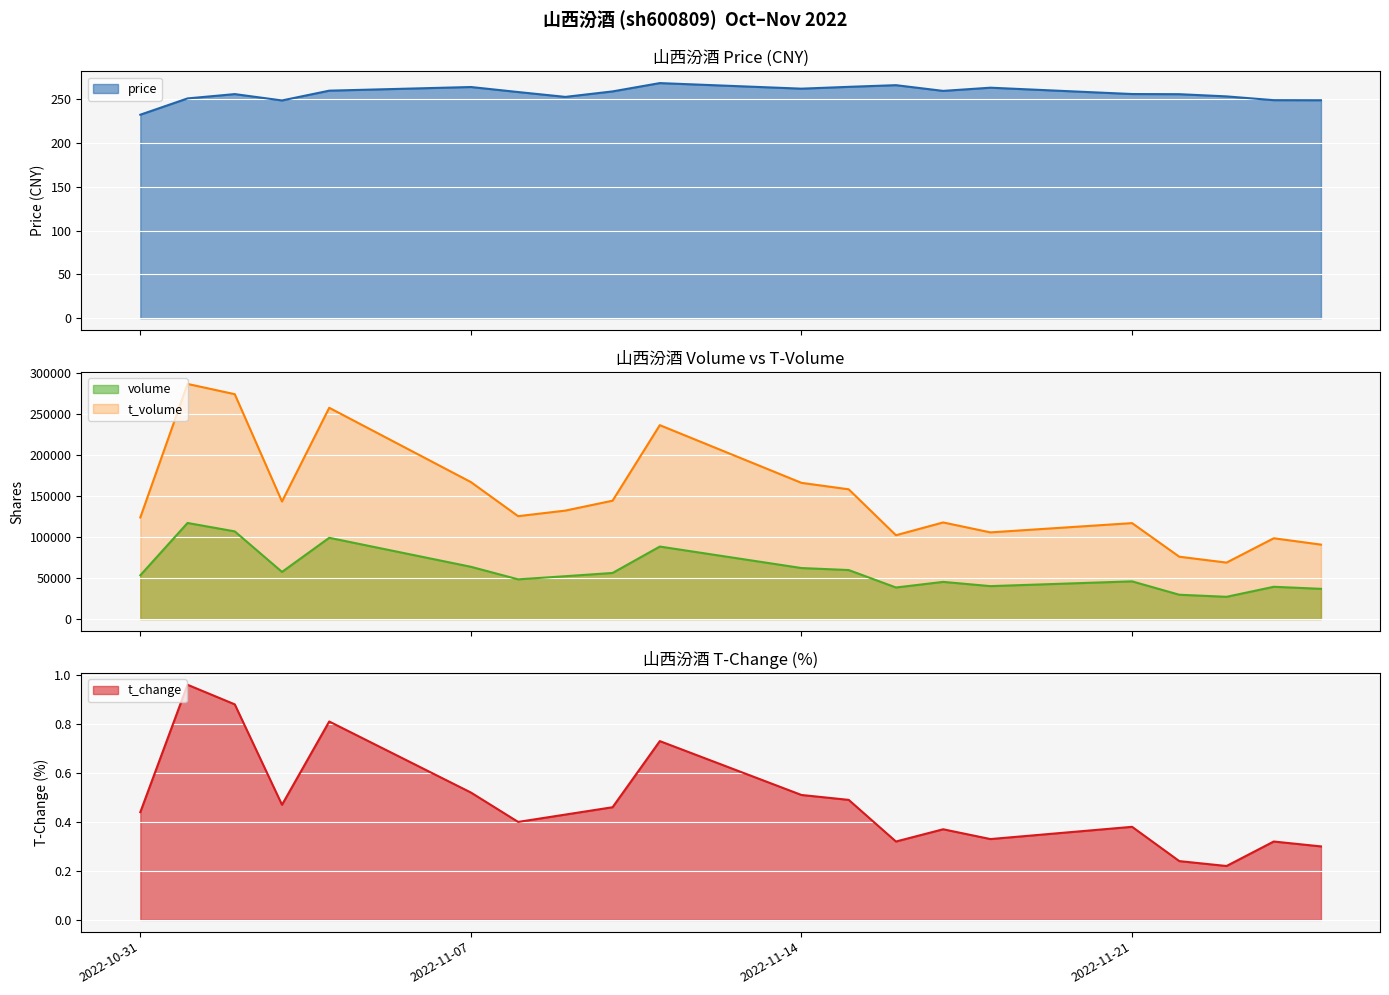

Which category has the lowest value in the price series?

2022-10-31